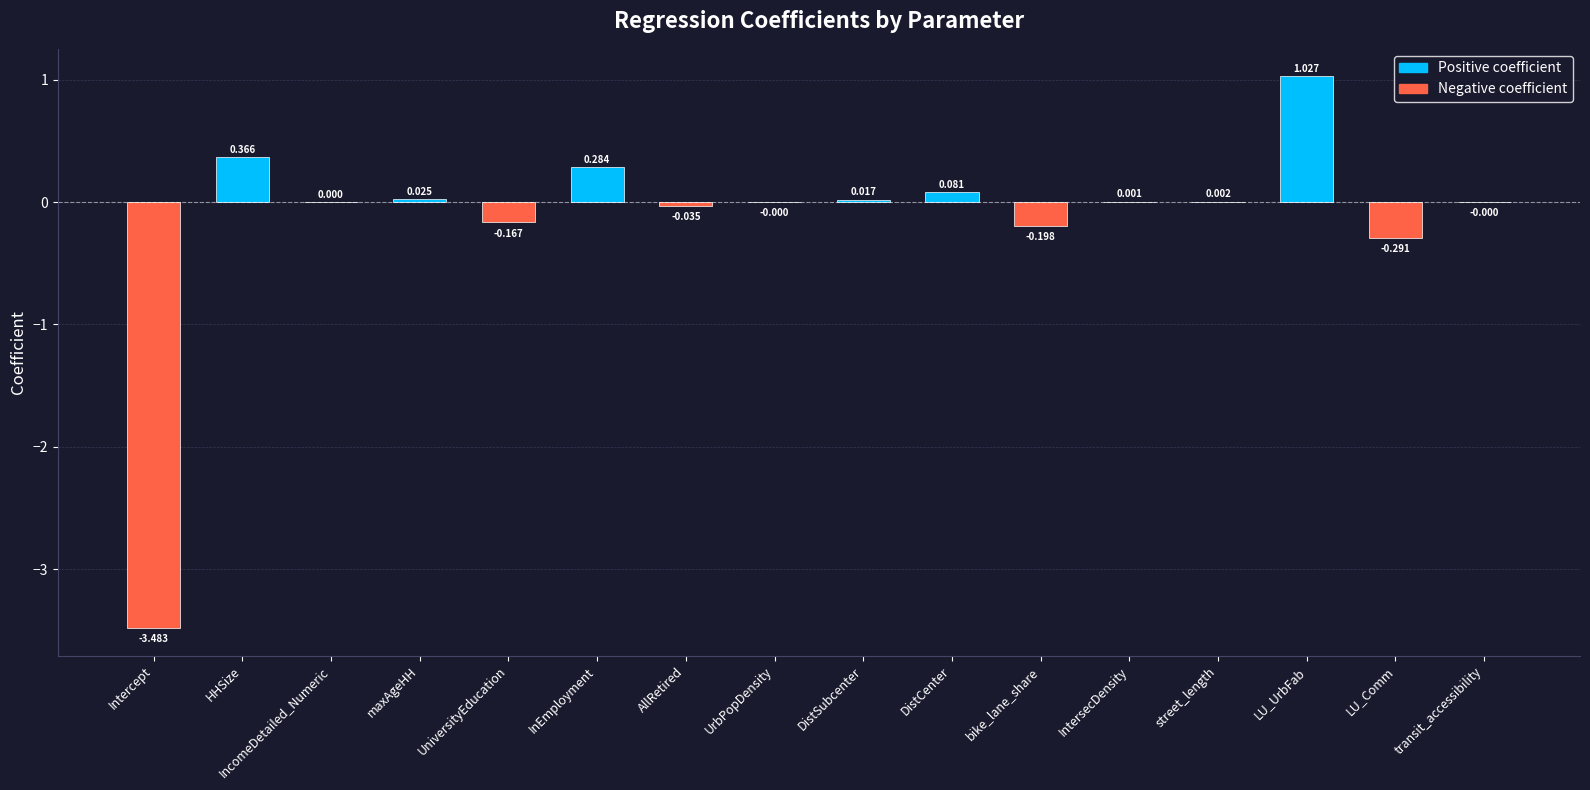

Which category has the highest value across all series?

LU_UrbFab